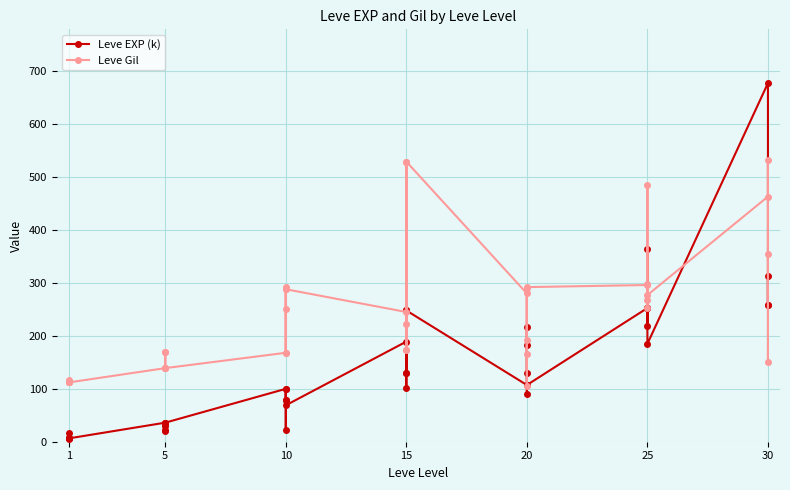

Is it true that Leve EXP (k) equals 206.1 at 15?

False